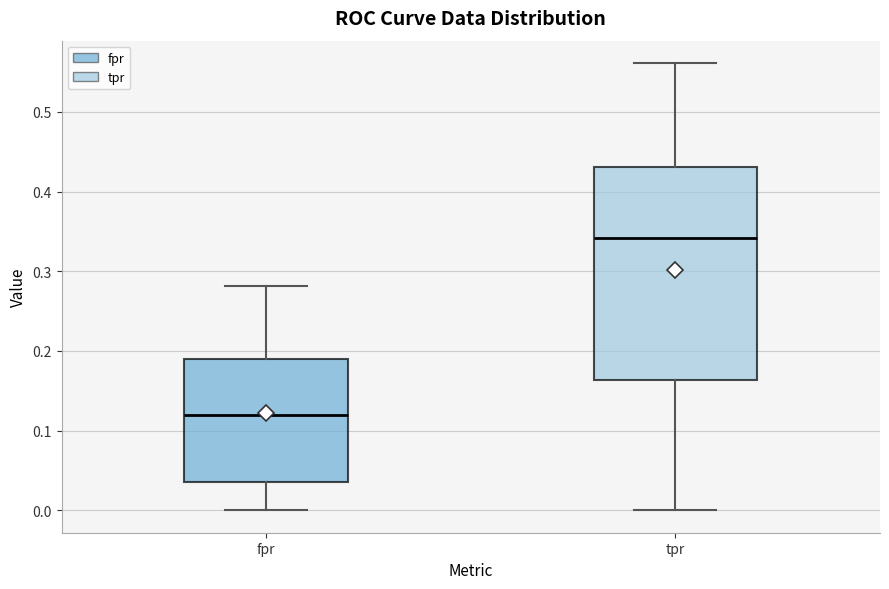

Which box is the tallest, from its lower edge to its upper edge?

tpr